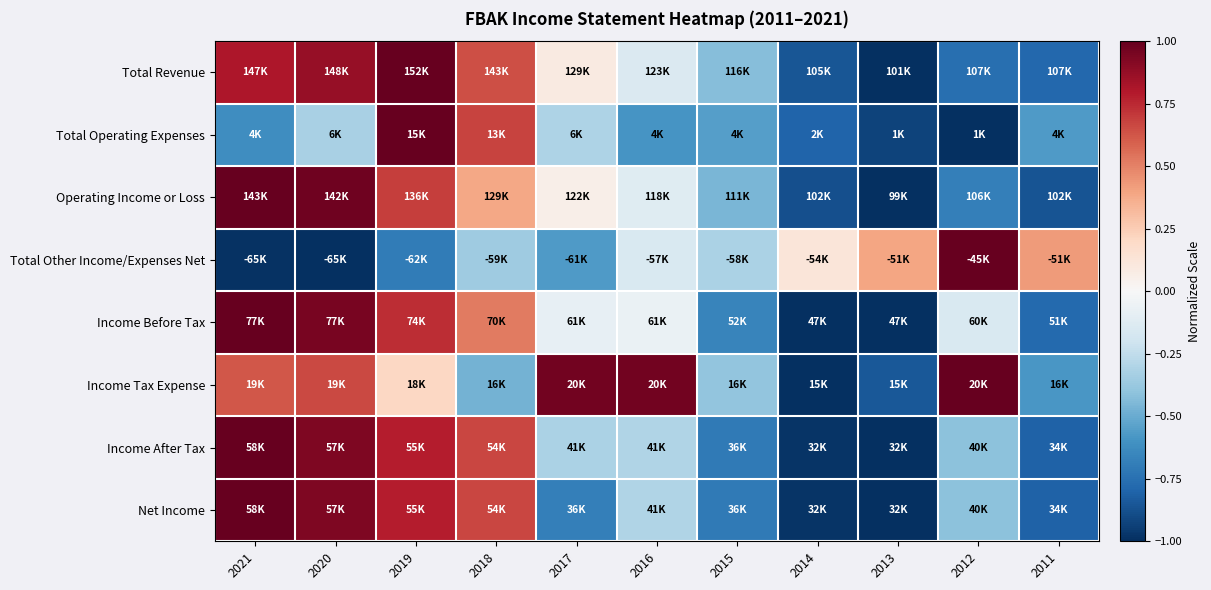

What is the difference between the highest and lowest values at 2016?

1.6